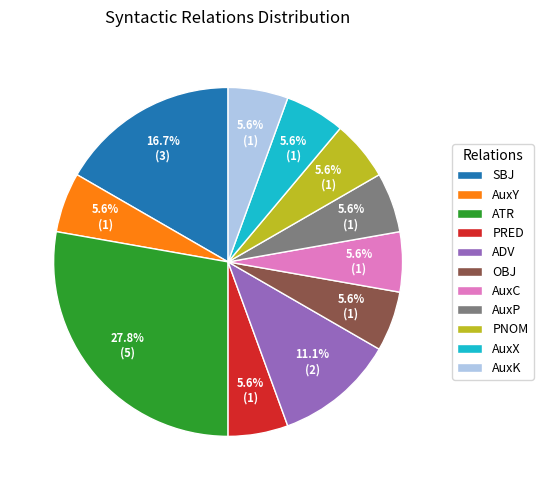

The SBJ slice represents 17% of the pie. True or false?

True